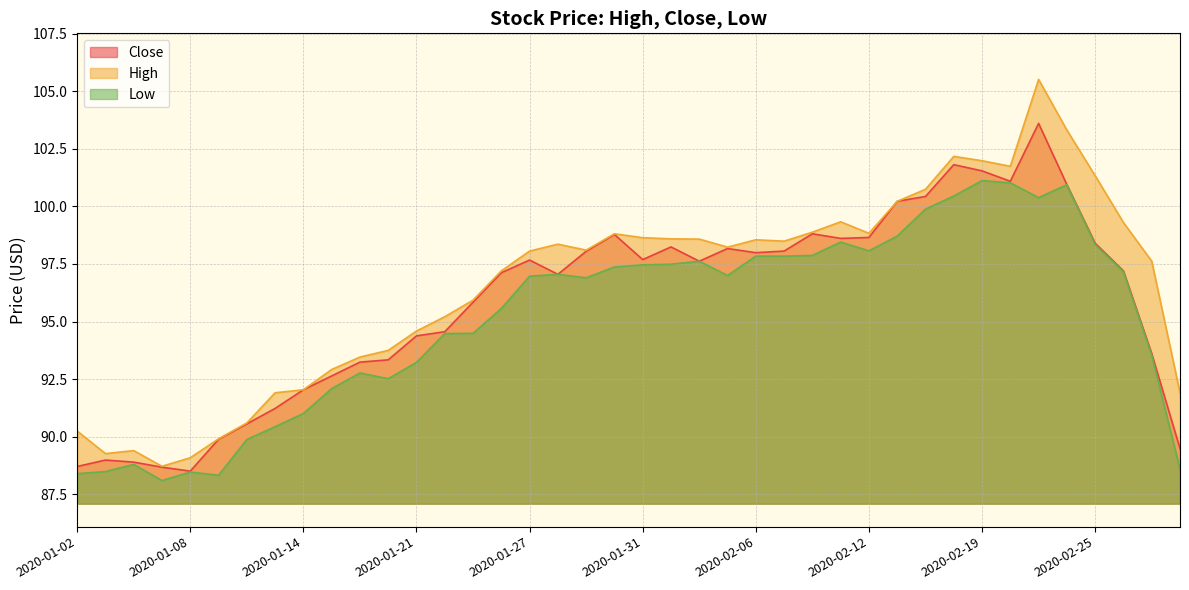

At how many categories does at least one series exceed 90?

35